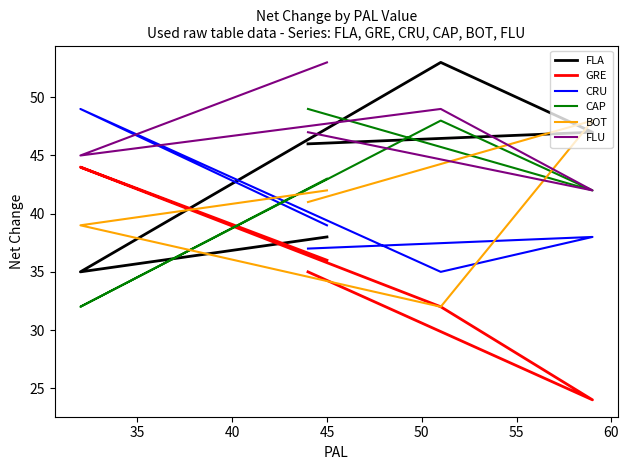

How many data points in BOT are above 41?

2